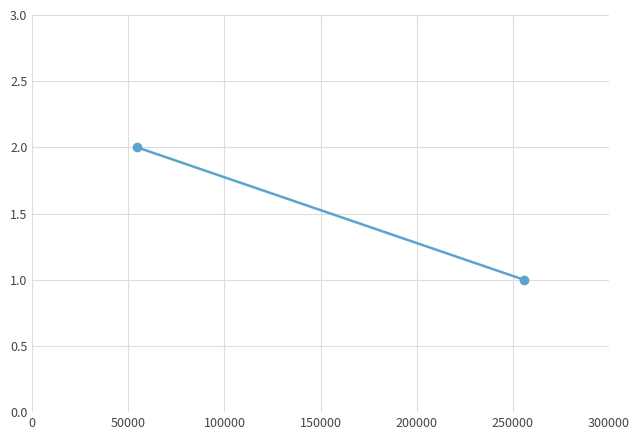

Is this an area chart (filled region under the line)?

No